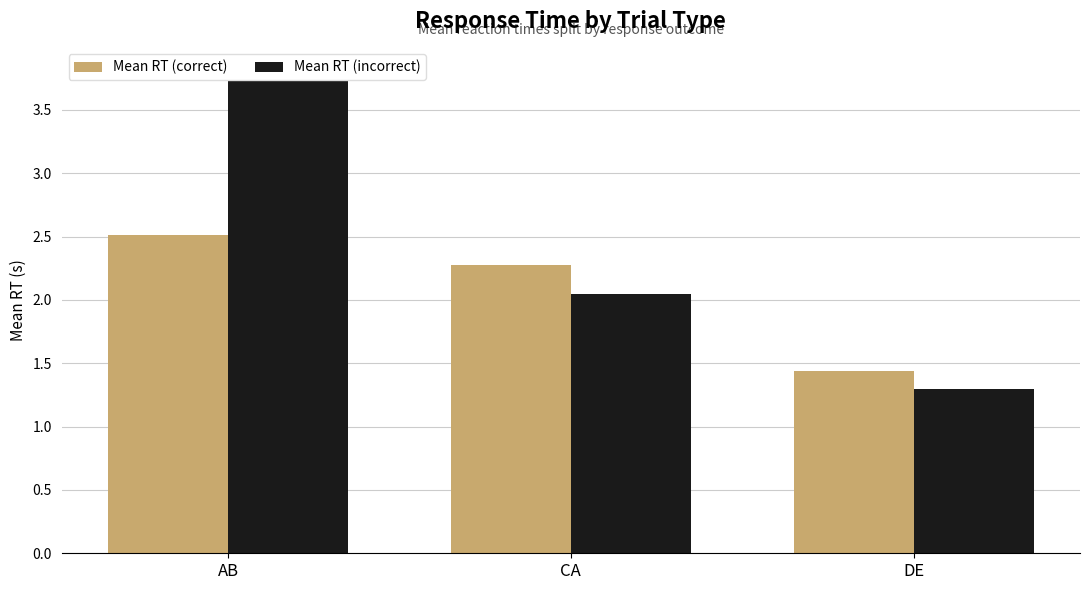

At AB, list the series in order from smallest to largest.

Mean RT (correct), Mean RT (incorrect)